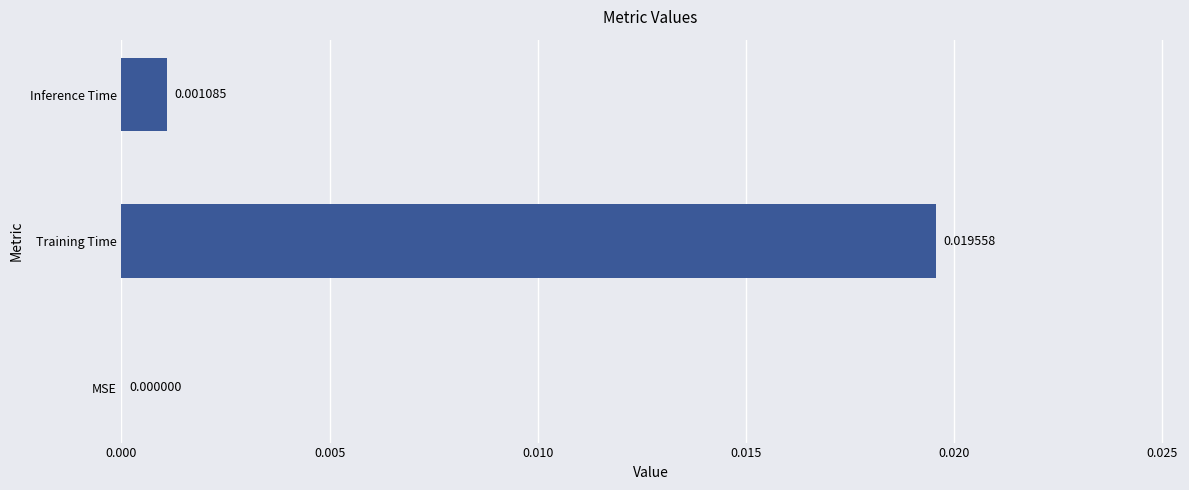

Between Training Time and MSE, which is larger?

Training Time